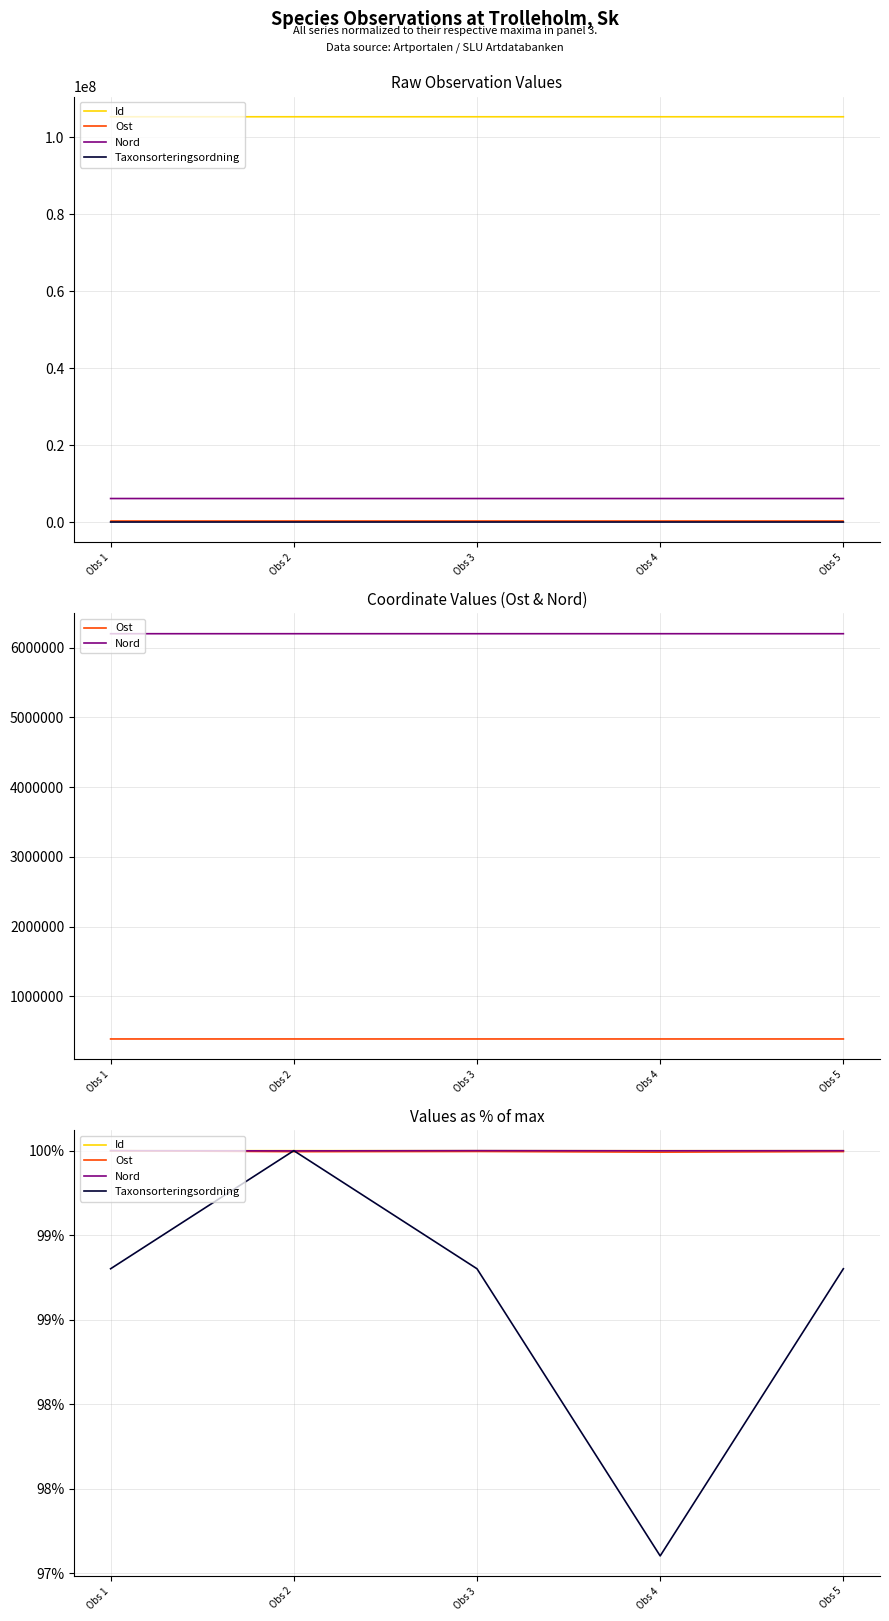

Count the Id values in the range 99 to 100.

5